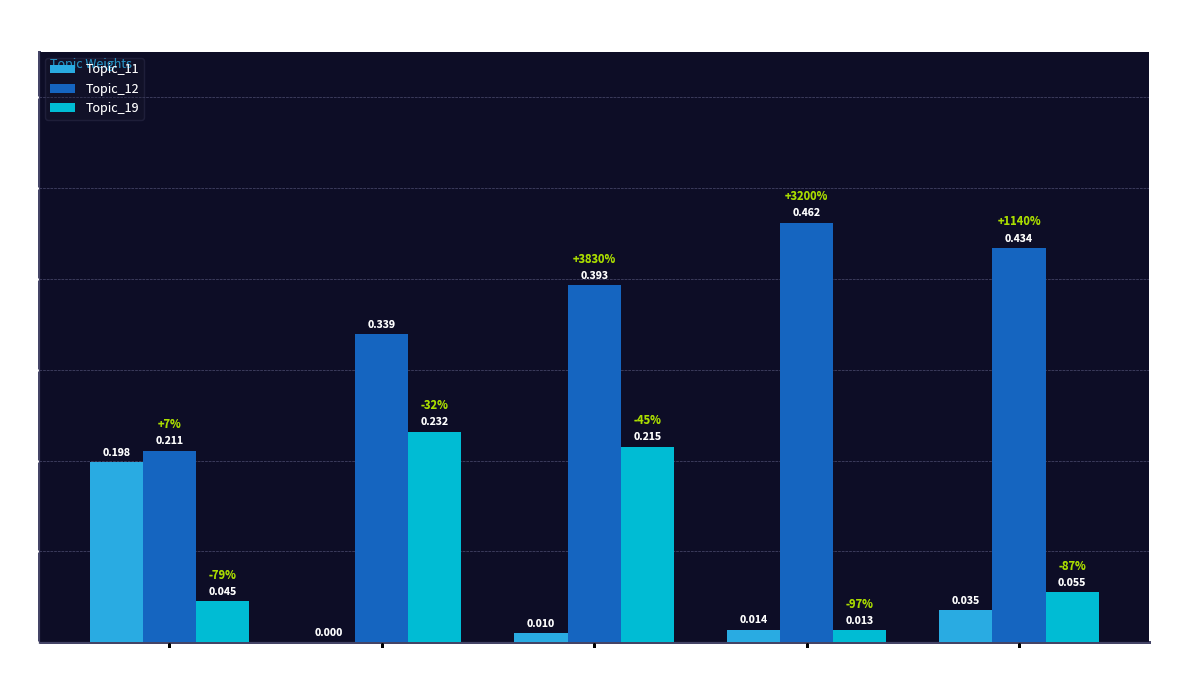

Which label corresponds to the smallest value in the chart?

1_spa
morning